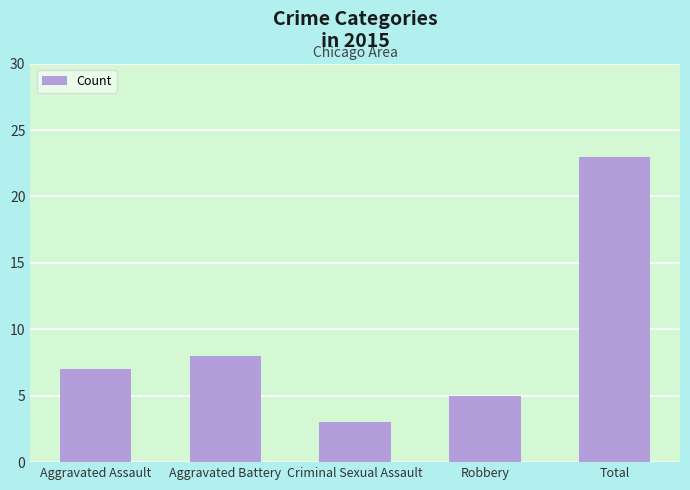

Reading left to right, transcribe all the data shown in this chart.

7	8	3	5	23